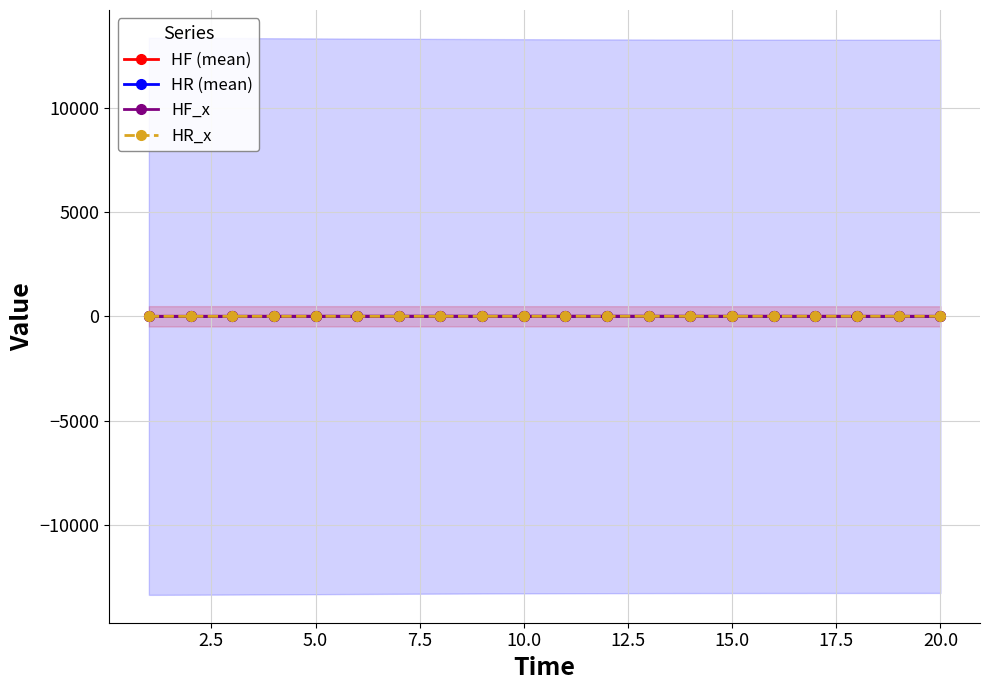

True or false: HR_x and HR (mean) intersect in this chart.

True